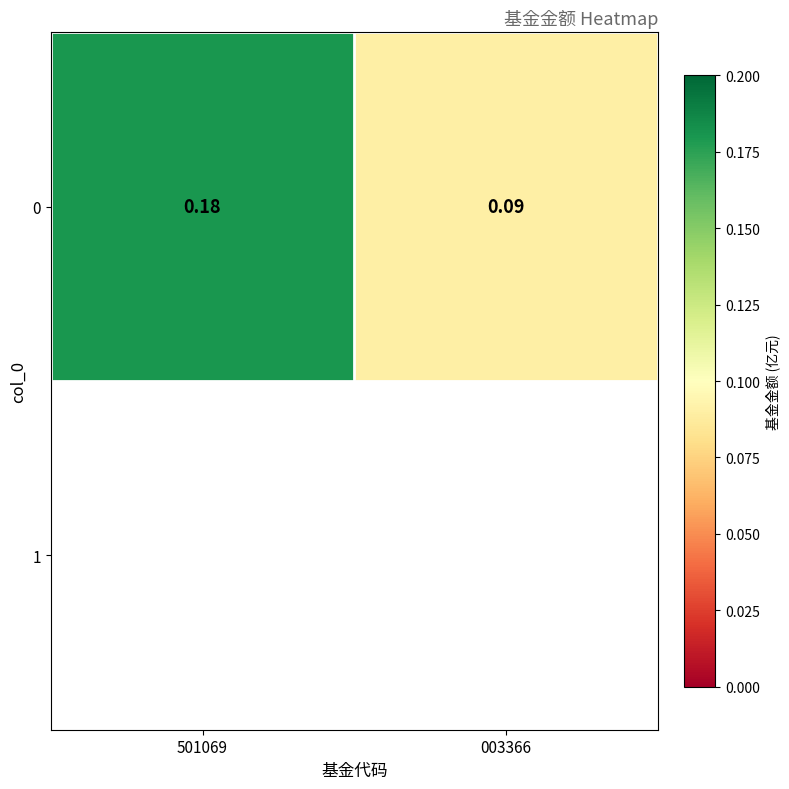

At which label is the value closest to 0?

003366